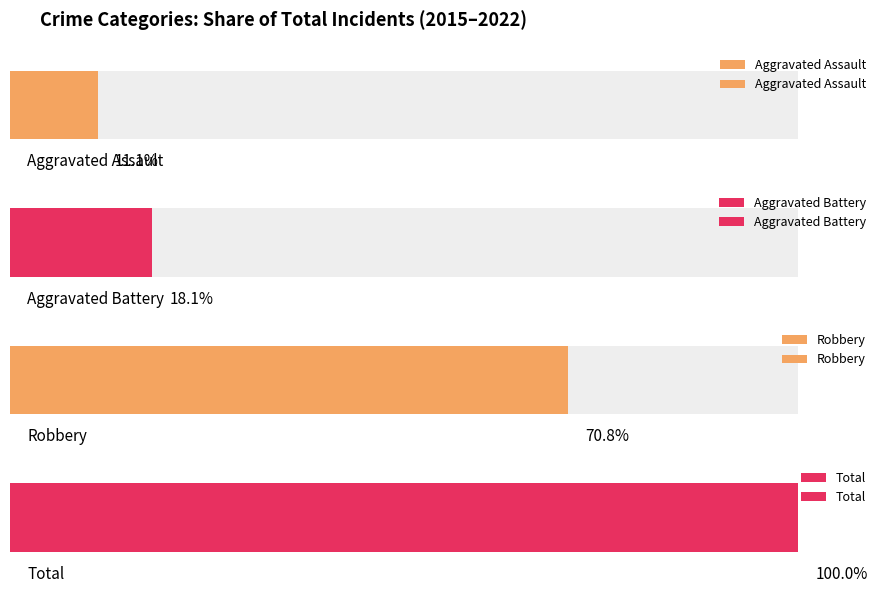

Count the number of data series in this chart.

4